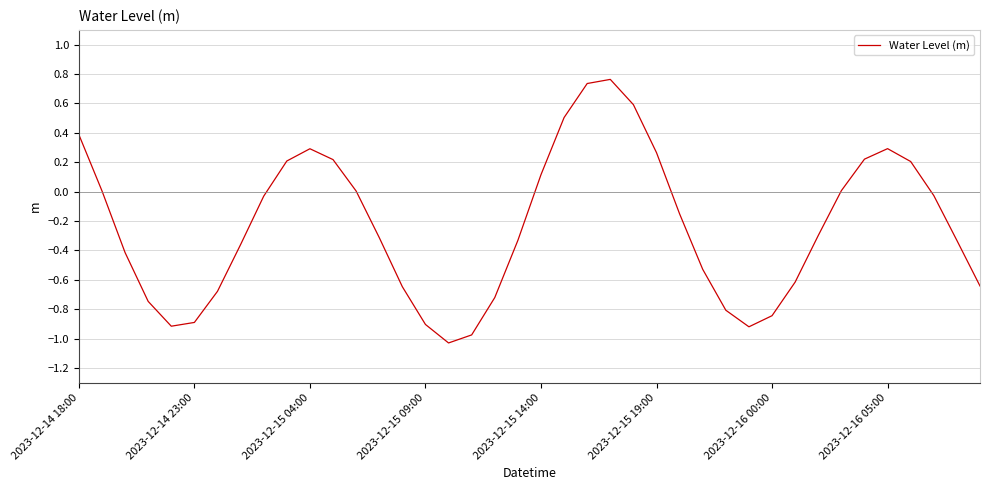

What is the difference between the maximum and minimum values?

1.8